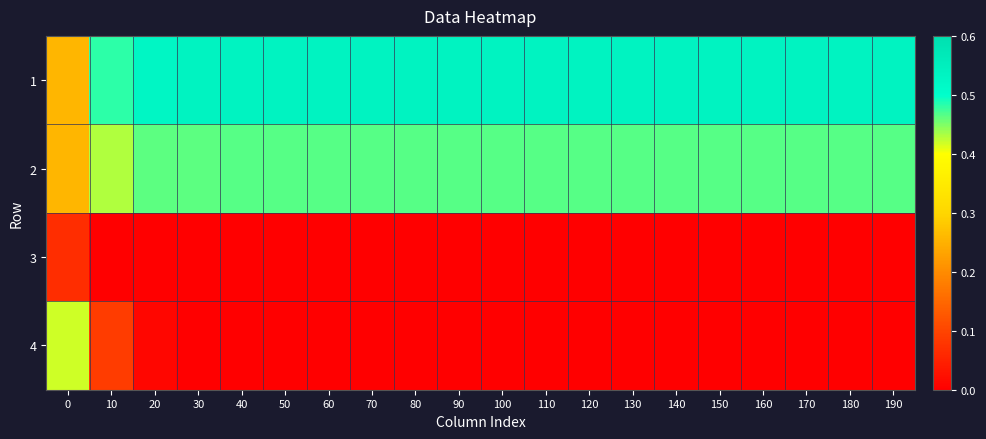

Which series has the widest spread of values?

4